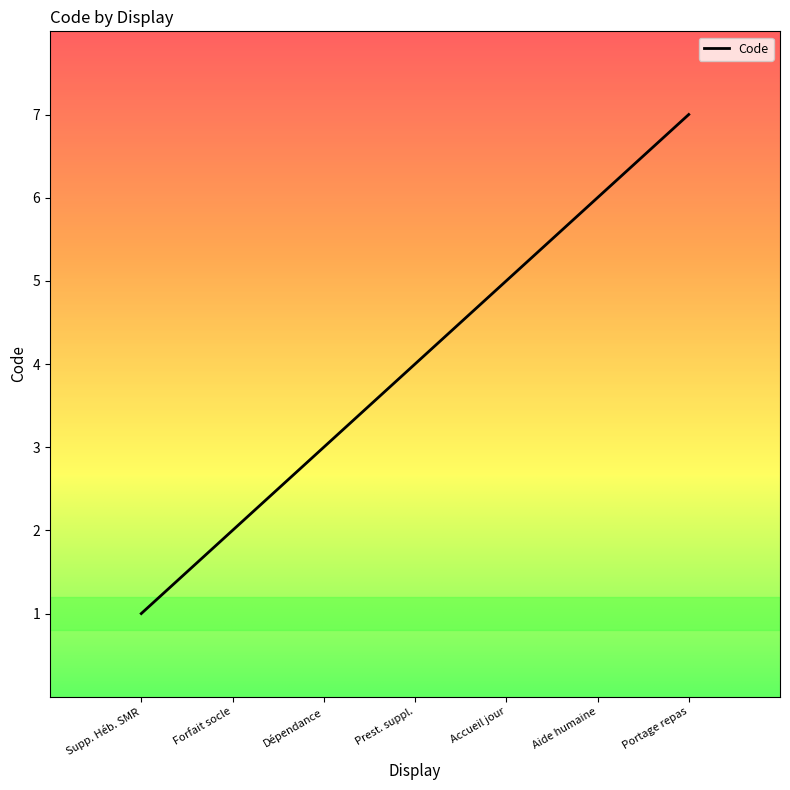

Which has a higher value, Dépendance or Forfait socle?

Dépendance